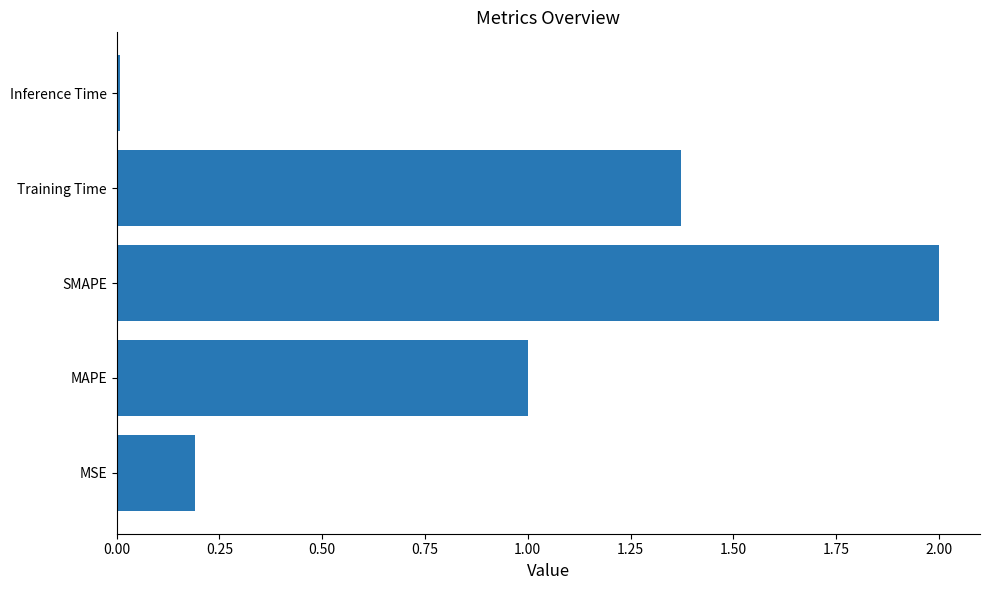

At which label is the value closest to 1?

MAPE